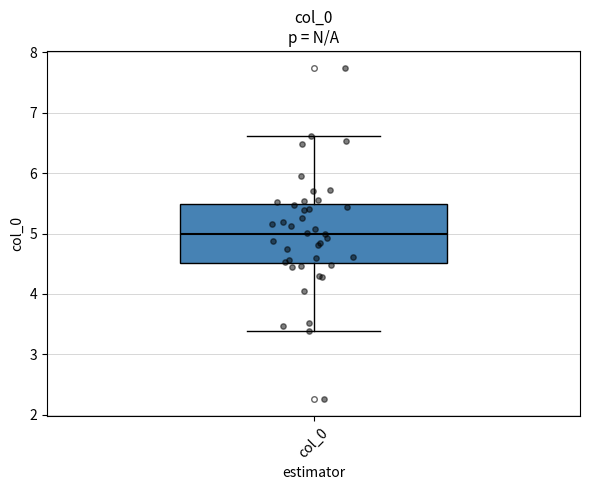

Where is the lower edge of the box for col_0 on the y-axis? The values are not printed on the chart, so give them approximately, as read against the axis.

4.5